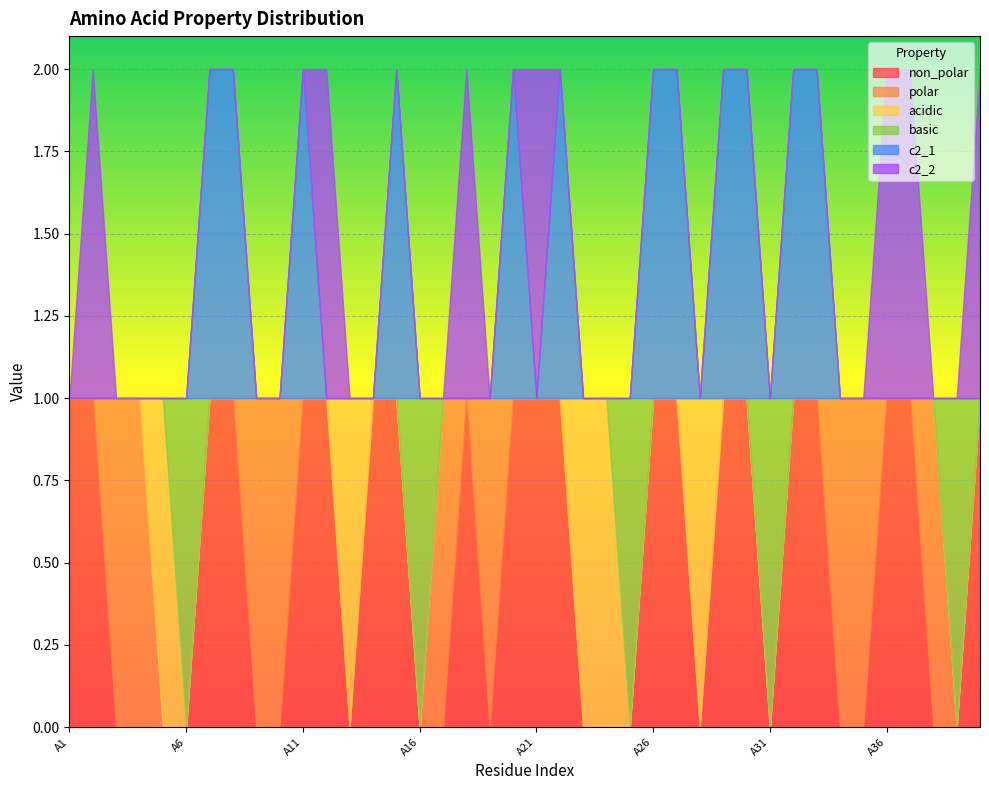

What is the value of the acidic point at the 13th from the left?

1